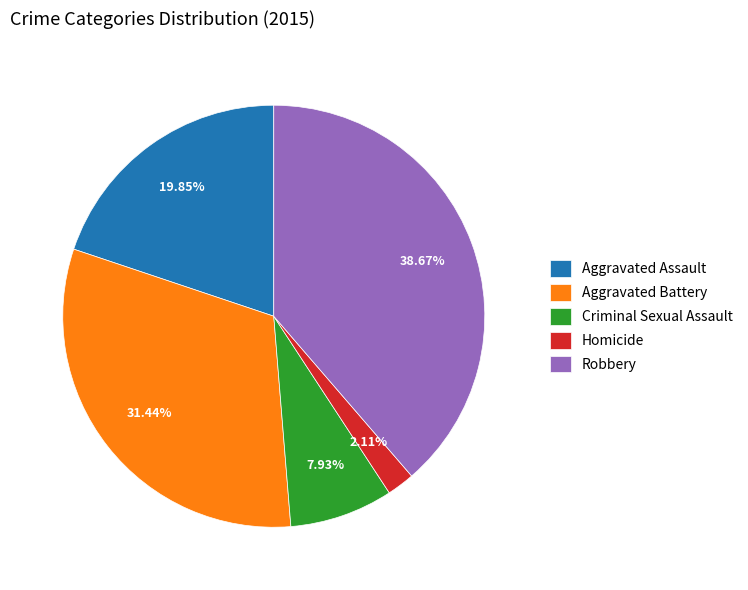

Which has a higher value, Robbery or Homicide?

Robbery